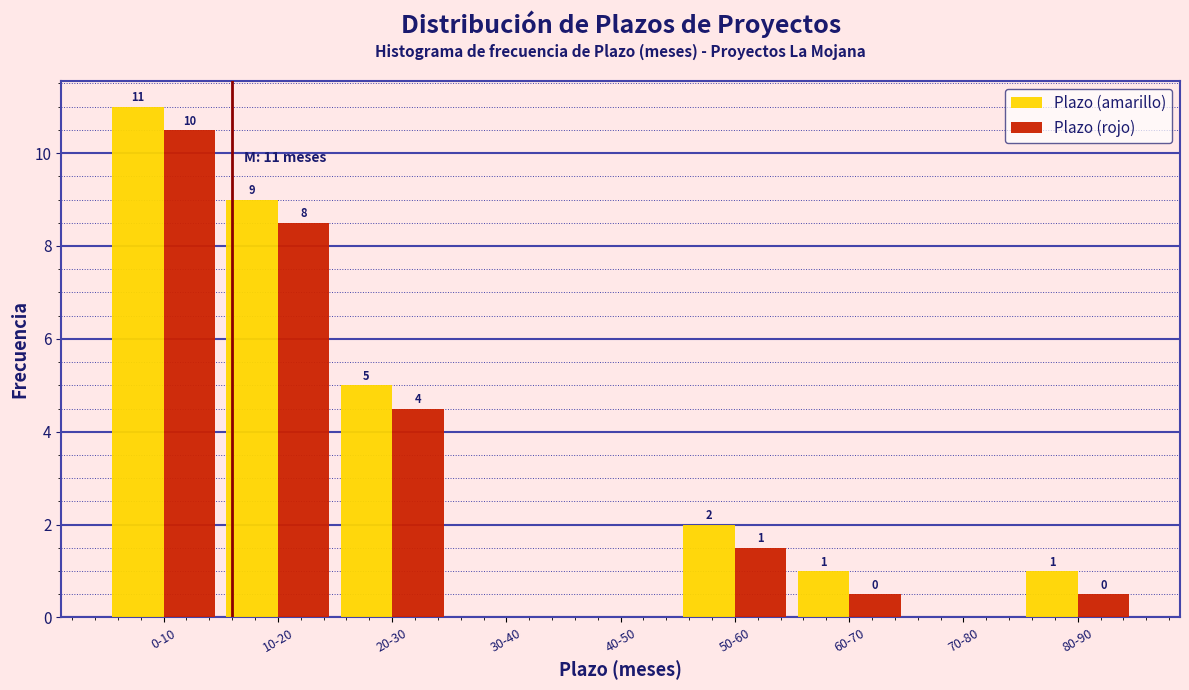

What is the greatest value displayed?

11.0